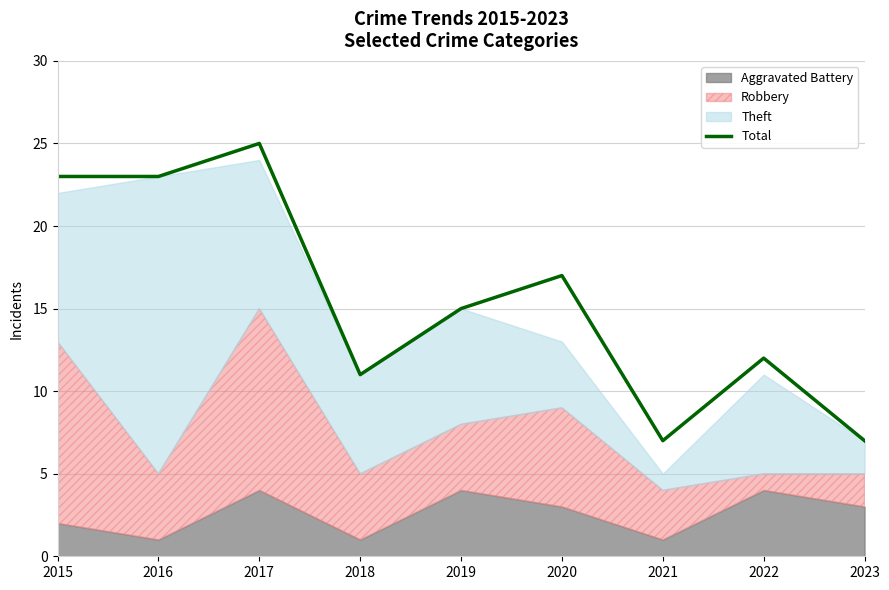

What is the difference between the values at 2019 and 2017?

10